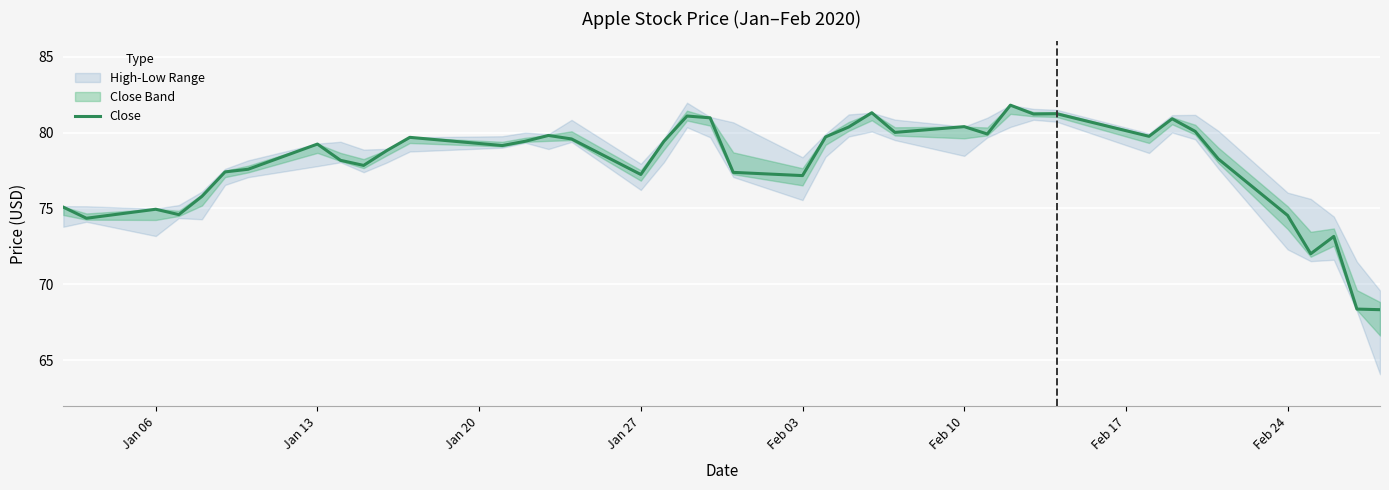

The Close series shows 17.1 at Feb 24. True or false?

False